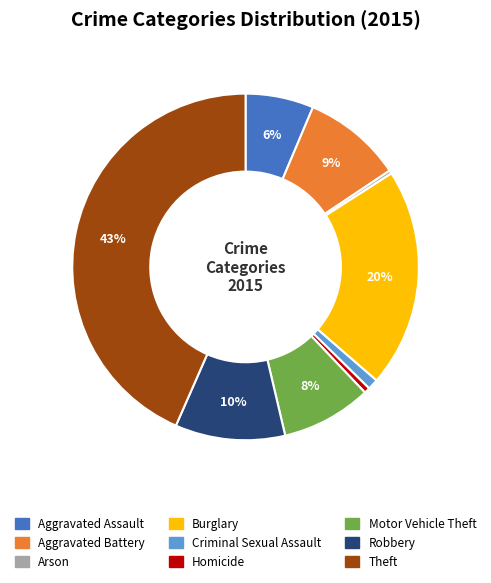

Is Burglary the majority of the pie?

No